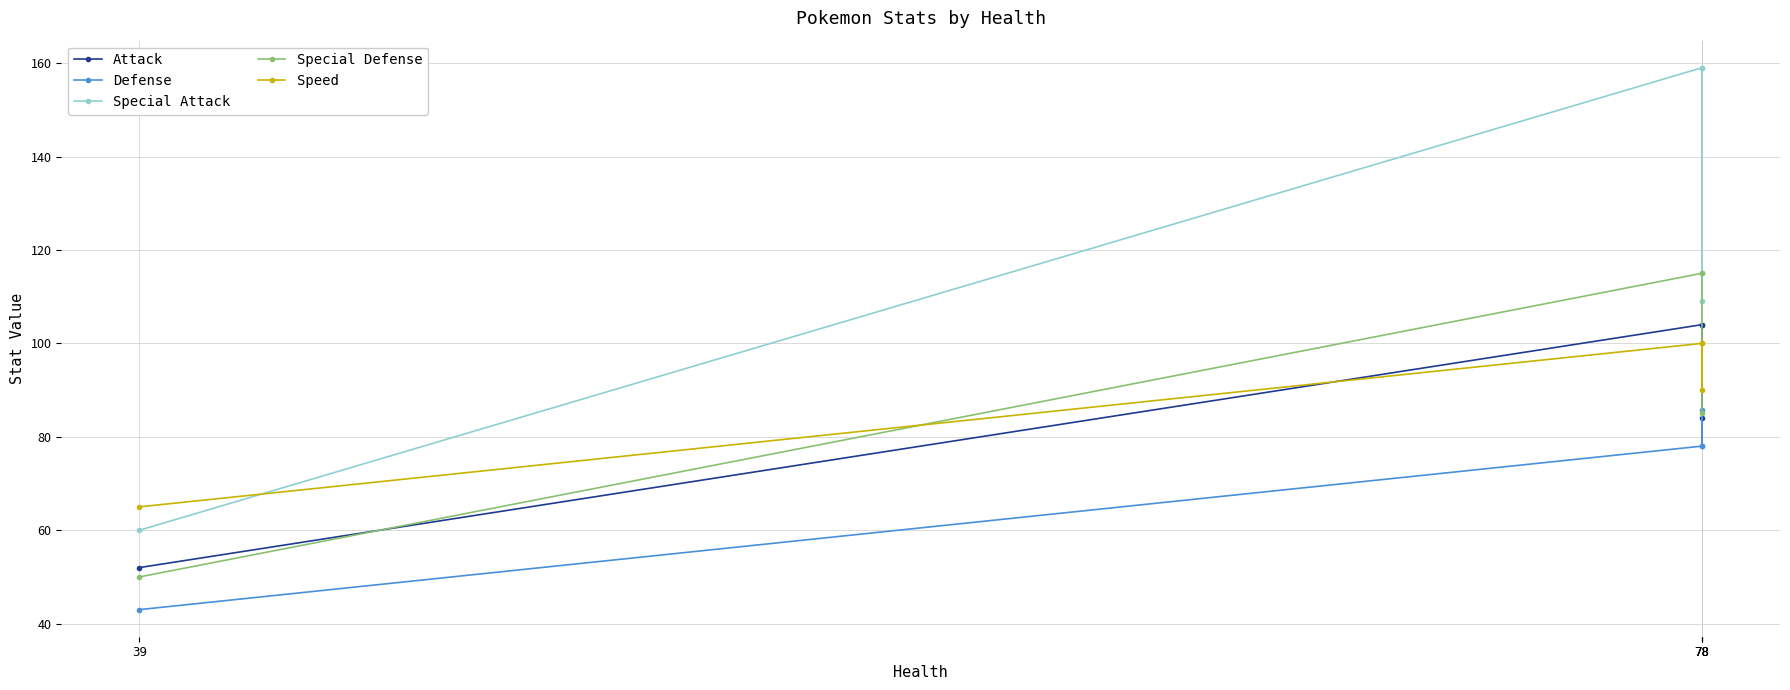

Rank the categories by Attack value from lowest to highest.

39, 78, 78, 78